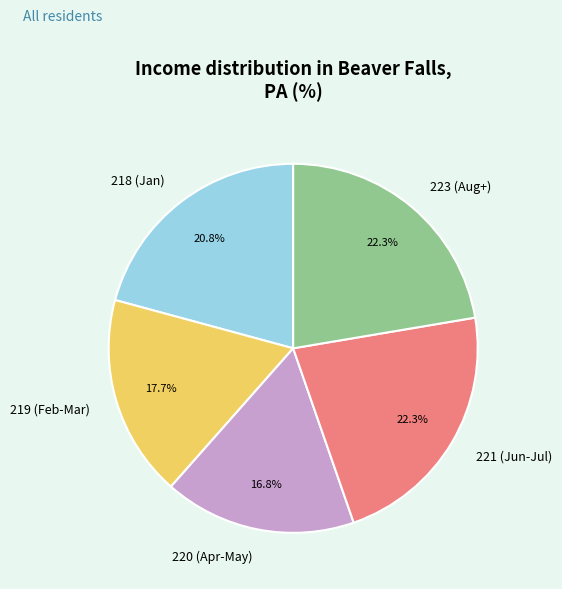

To the nearest percent, what is the average slice percentage?

20%